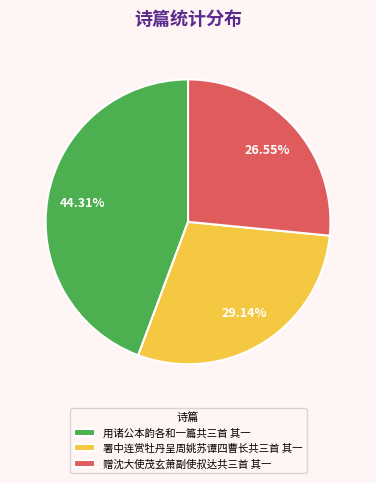

Is there a majority slice in this chart?

No